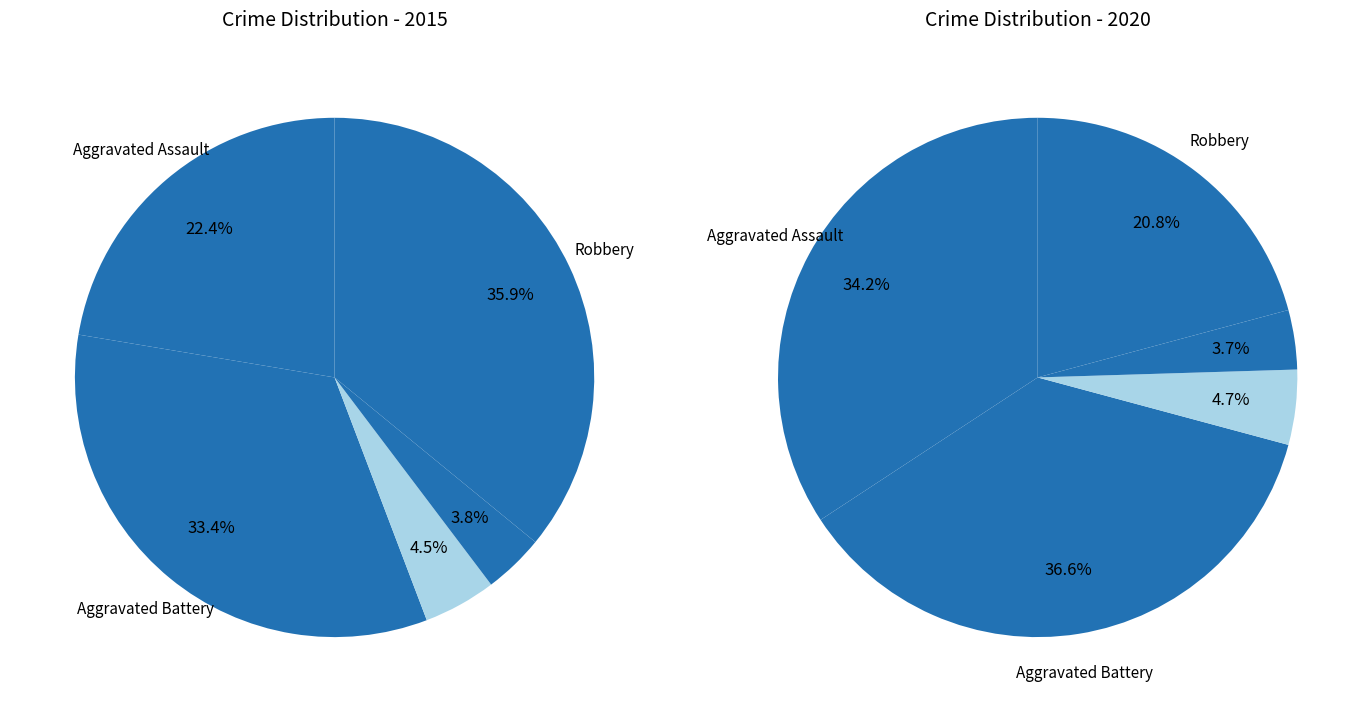

How many slices are in this pie chart?

5